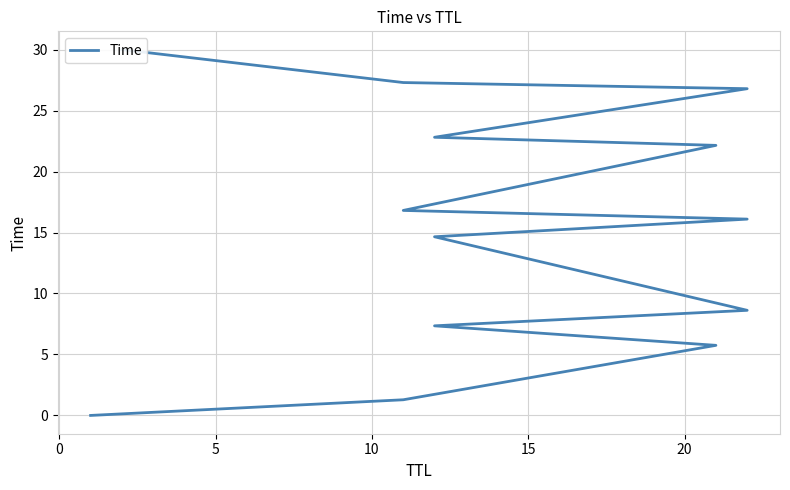

How many distinct data groups are displayed?

1